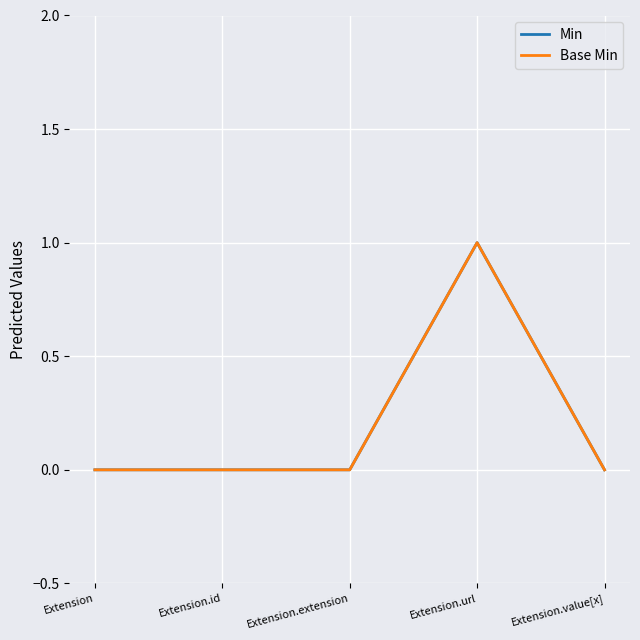

In Min, how many points are higher than both neighbors (excluding endpoints)?

1